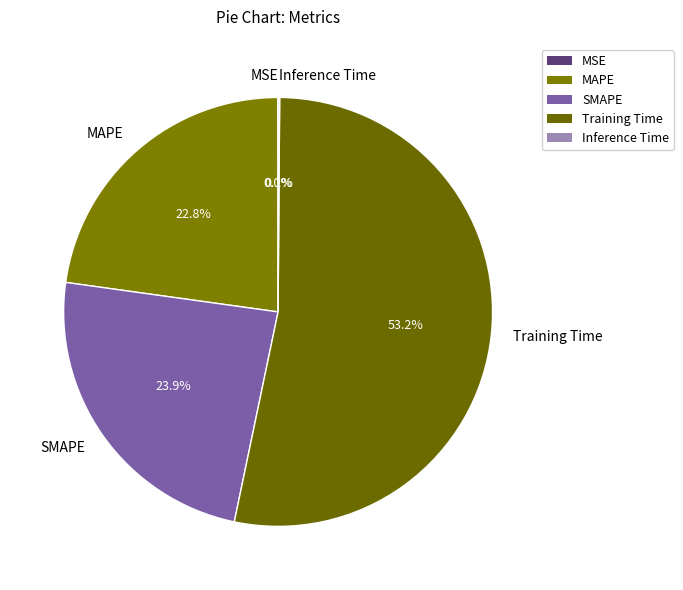

Which slice is the largest?

Training Time